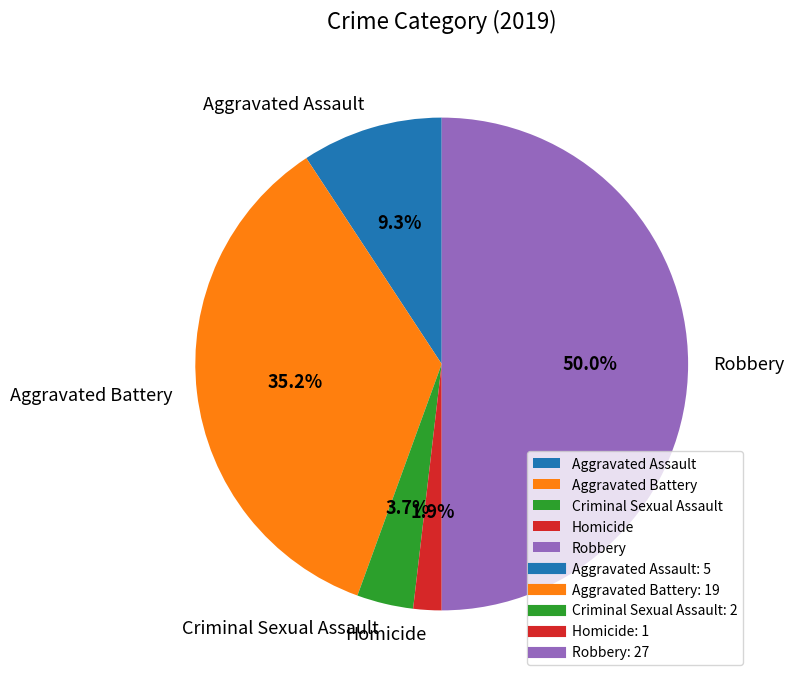

How many slices are in this pie chart?

5